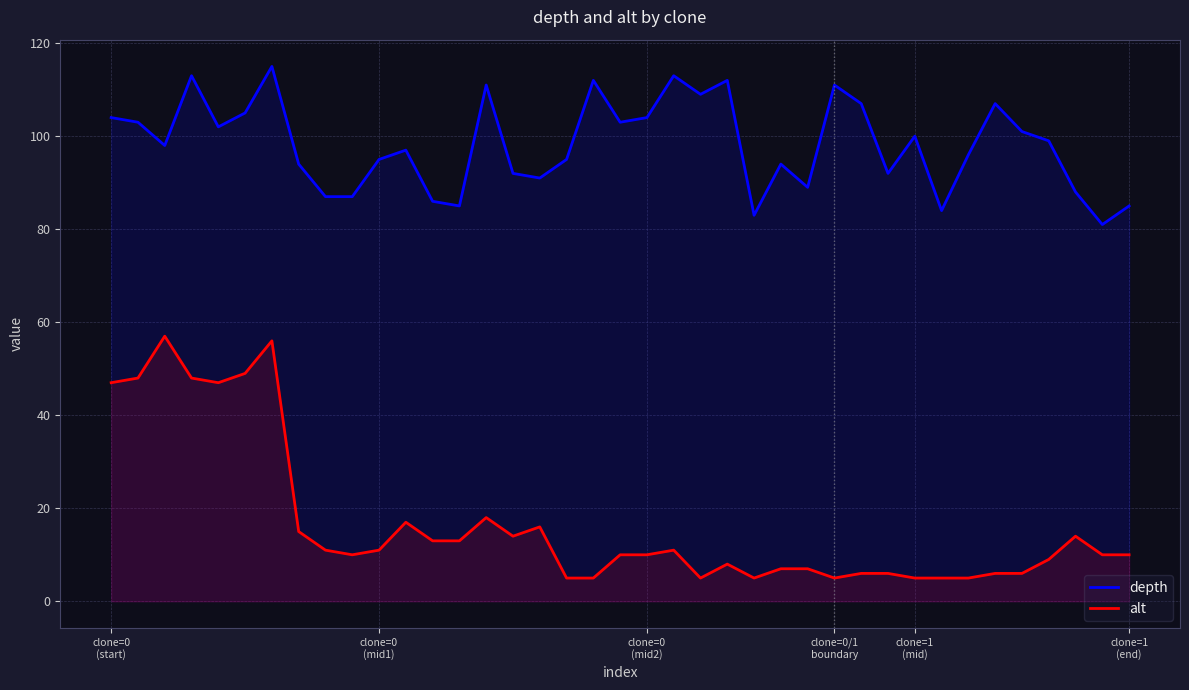

Rank the series at clone=1
(mid) from highest to lowest value.

depth, alt